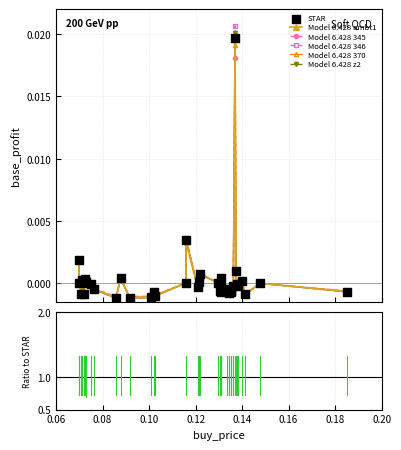

Which series has the widest spread of values?

Model 6.428 346